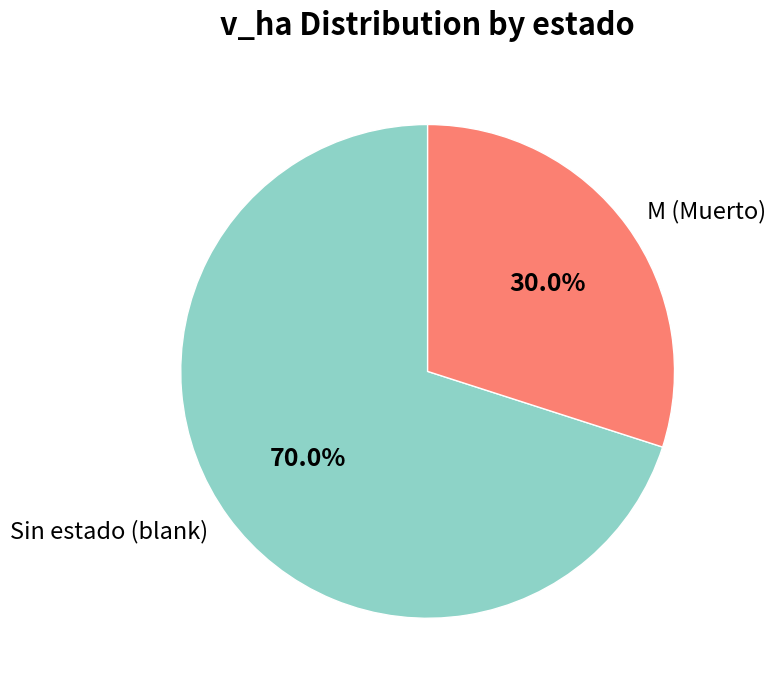

Does any single category account for the majority?

Yes